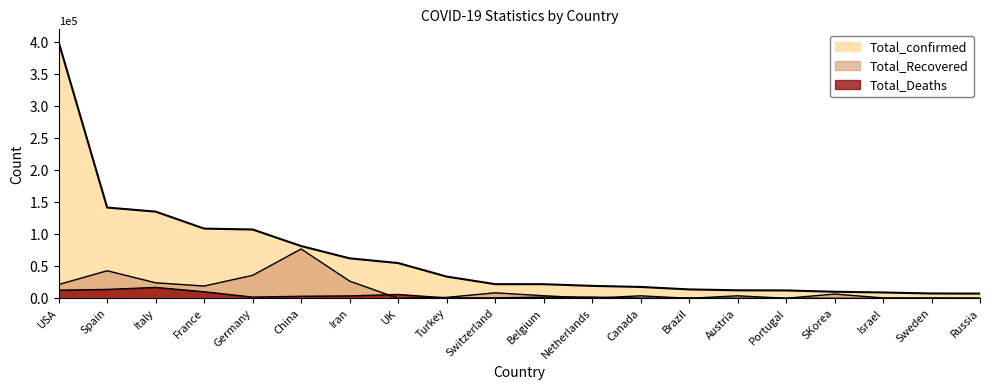

Does the chart have visible grid lines?

No